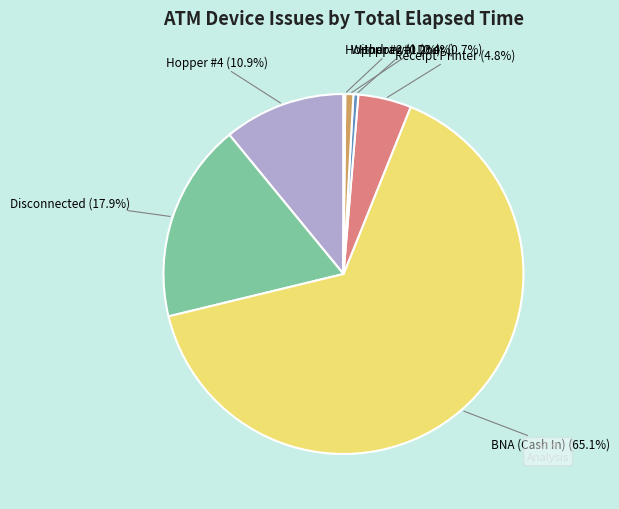

Is Receipt Printer the majority of the pie?

No